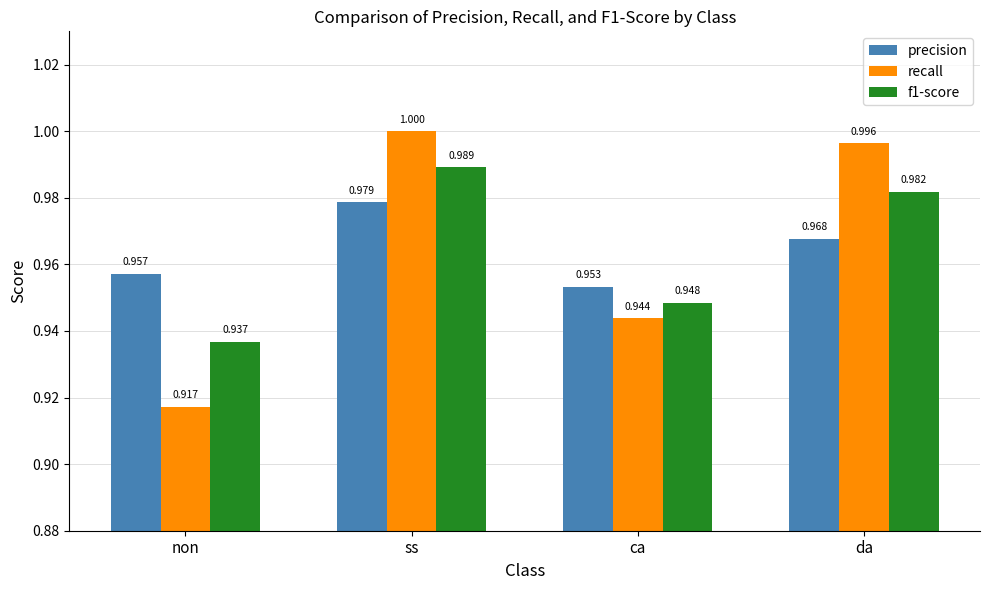

True or false: recall has a value of 1.4 at non.

False